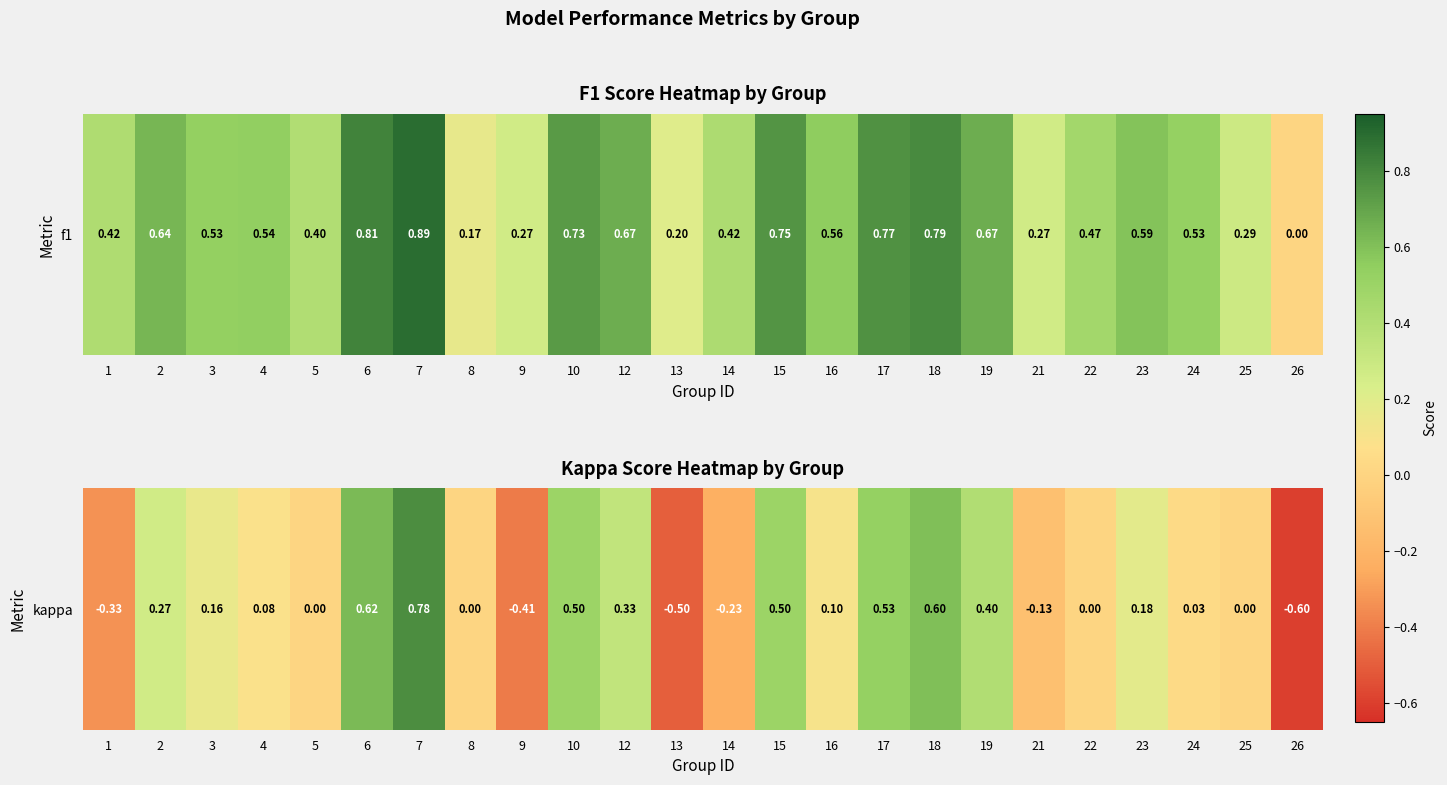

Where is the data nearest to the value 0?

5